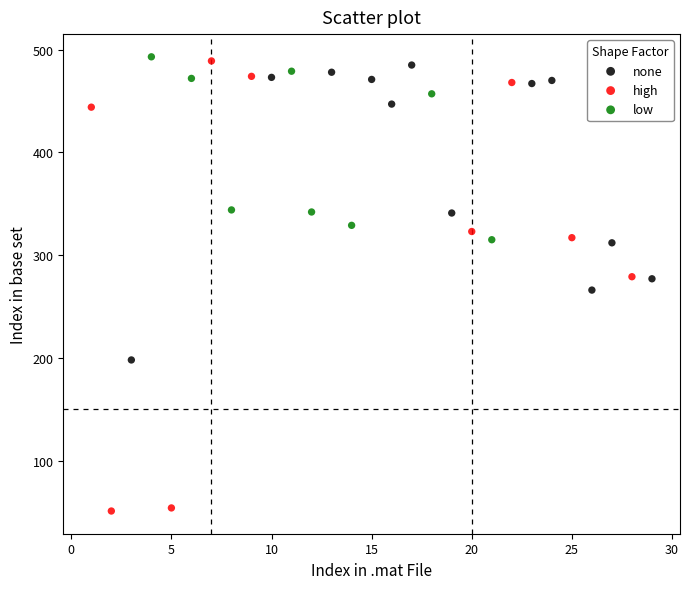

Which series contains the lowest Y value?

high